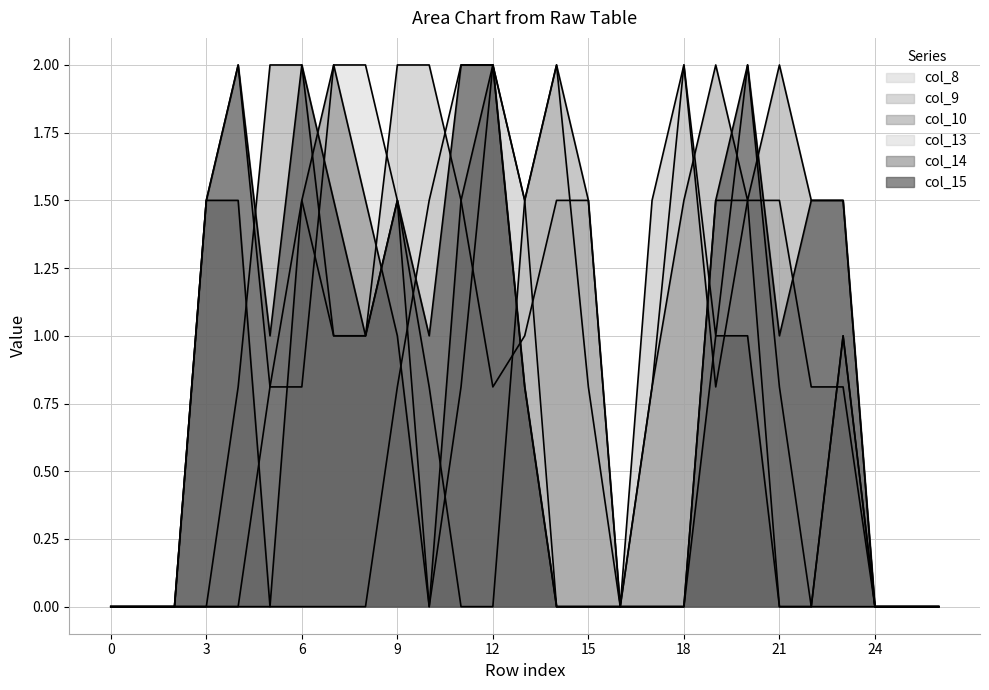

How many interior local peaks does the col_8 series have?

3